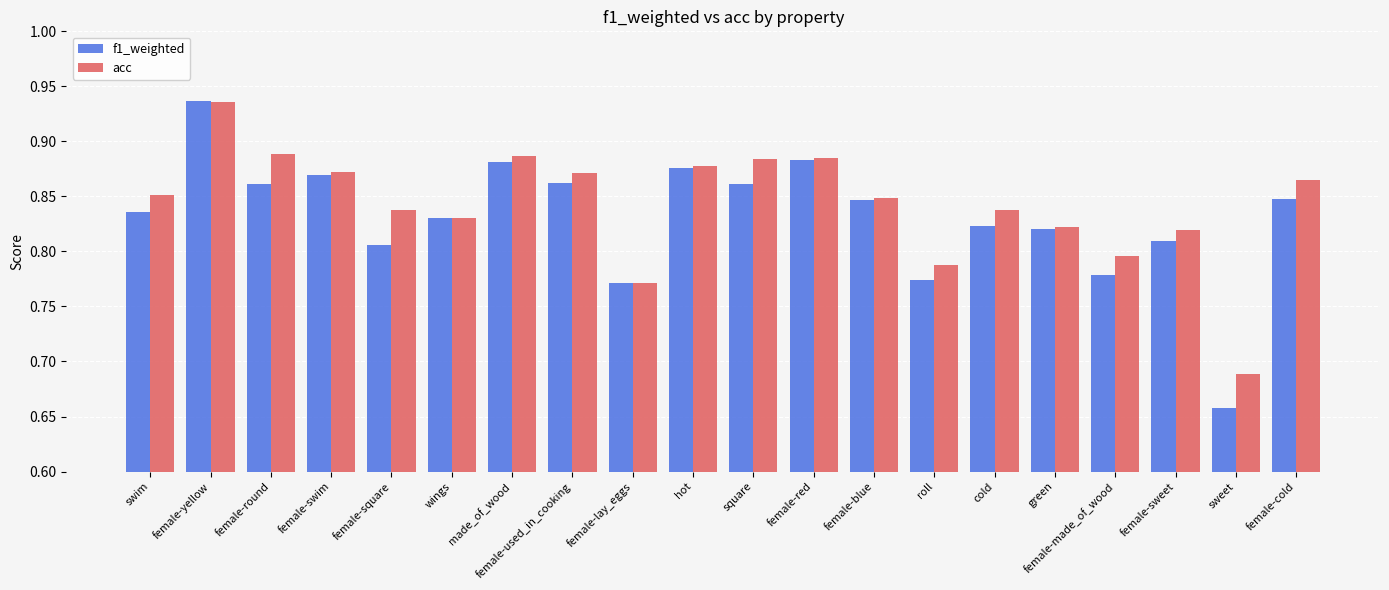

What is the label of the 11th bar from the right?

hot